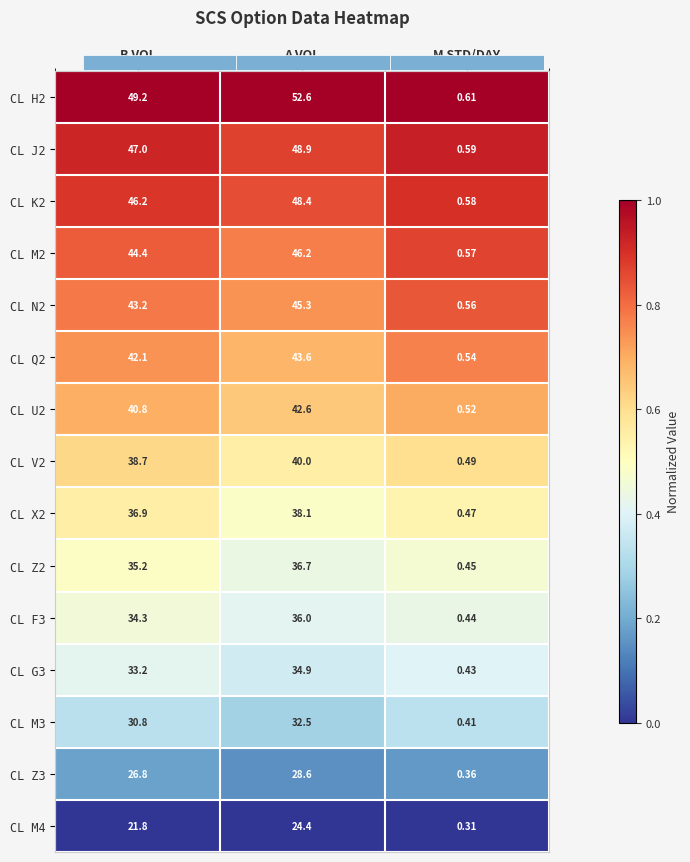

How many series are shown in this chart?

15